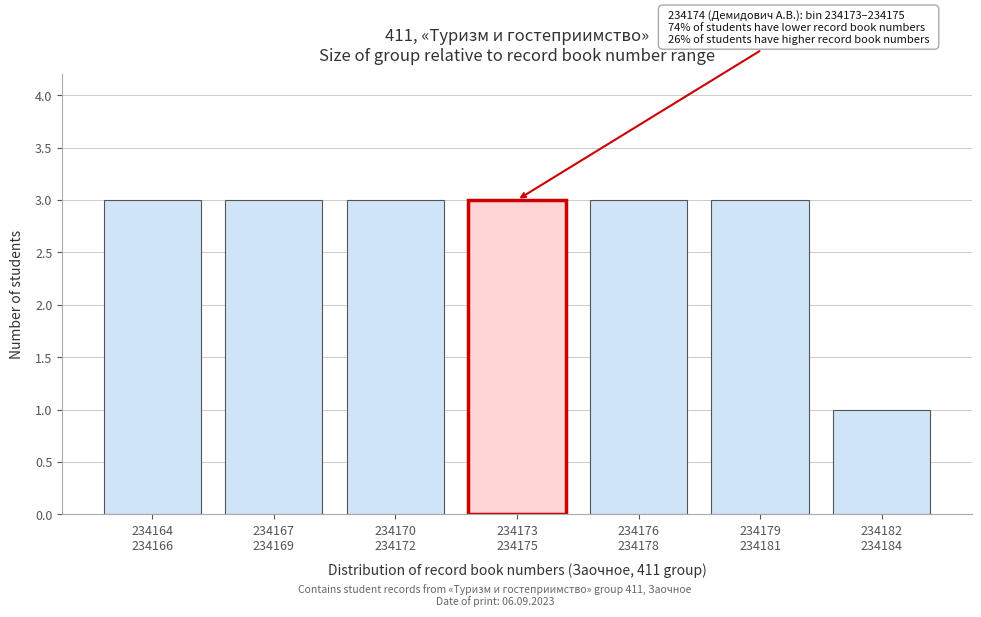

Reading left to right, extract all data points from this chart.

3	3	3	3	3	3	1